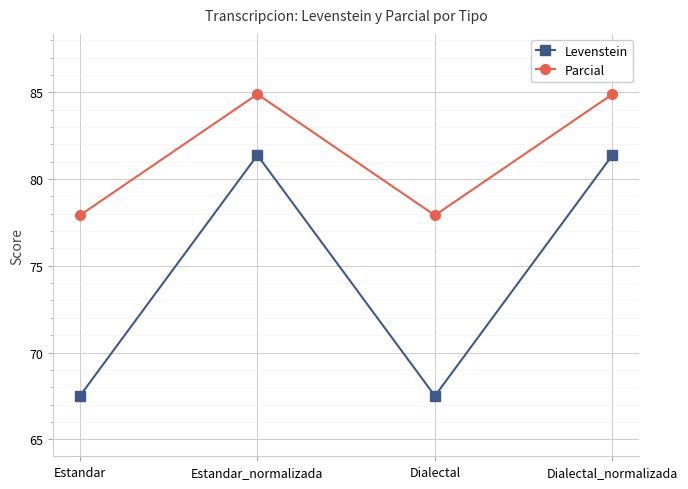

What is the average value of the Levenstein series?

74.4